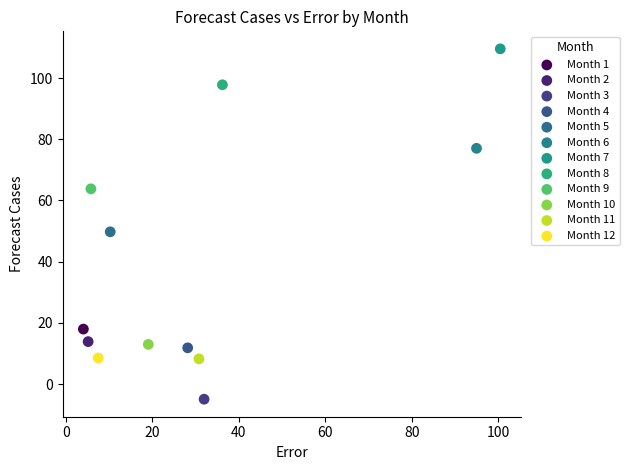

What are all the series names shown in the legend?

Month 1, Month 2, Month 3, Month 4, Month 5, Month 6, Month 7, Month 8, Month 9, Month 10, Month 11, Month 12